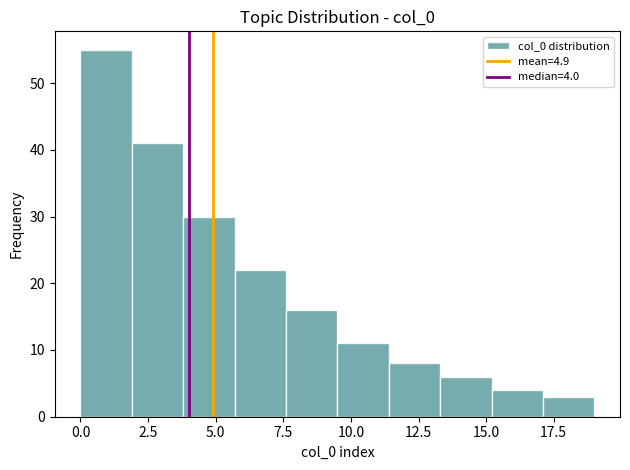

Read against the x-axis, roughly where is the centre of the tallest bar?

1.0